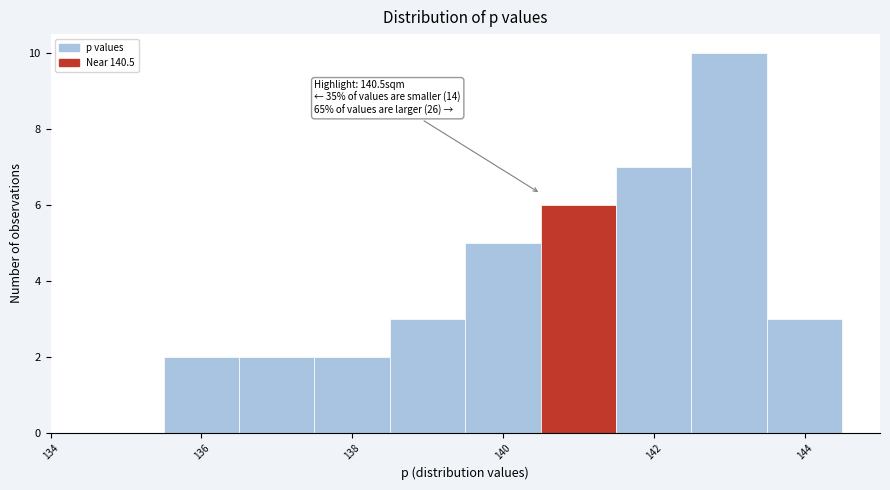

Over which range of the x-axis is the bar tallest?

142.5 to 143.5